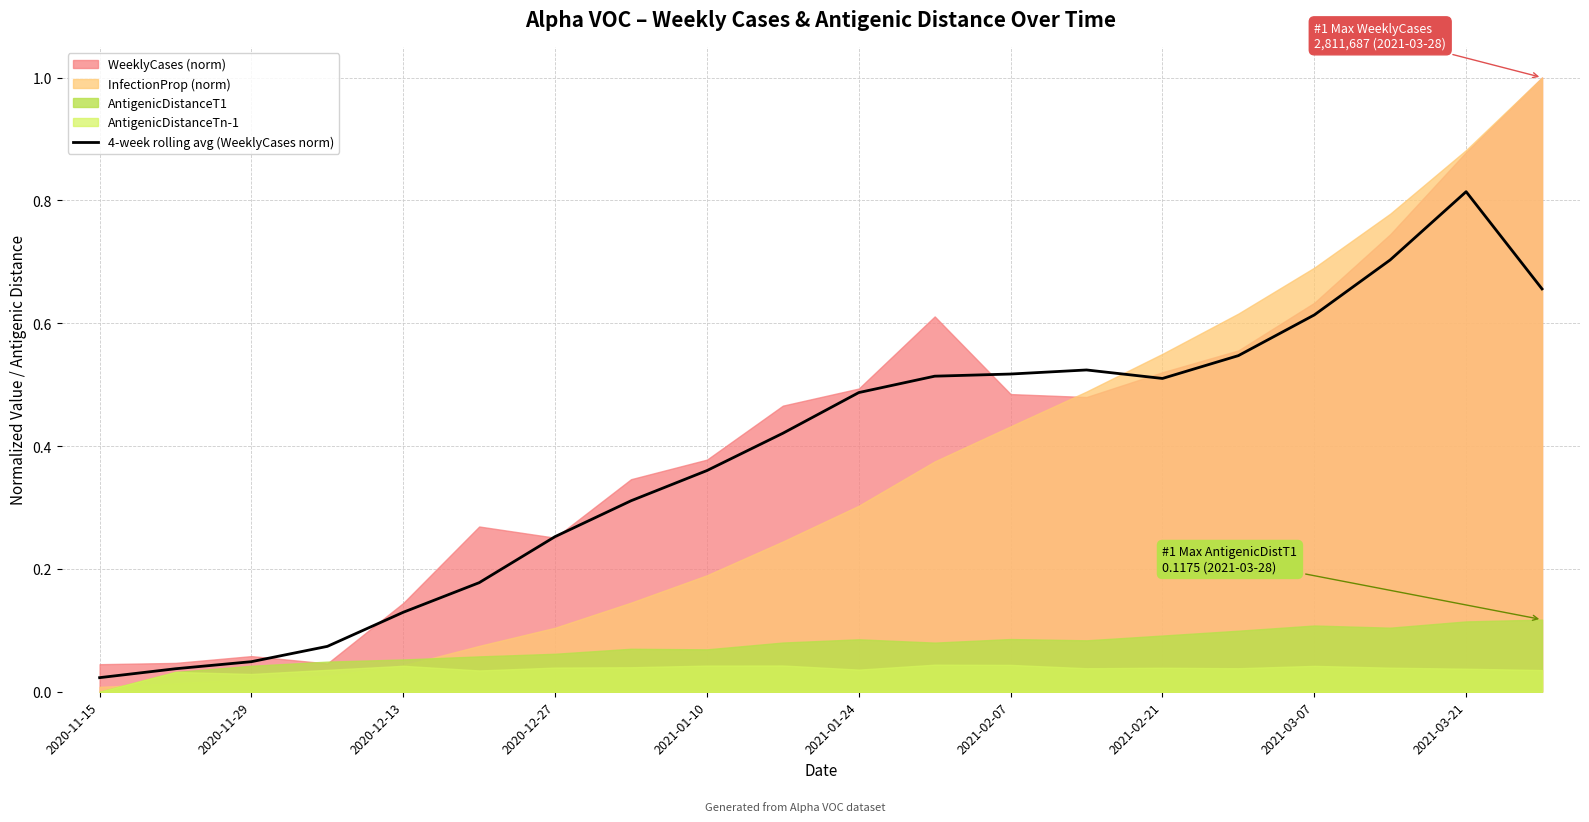

What is the sum of all values?

7.7